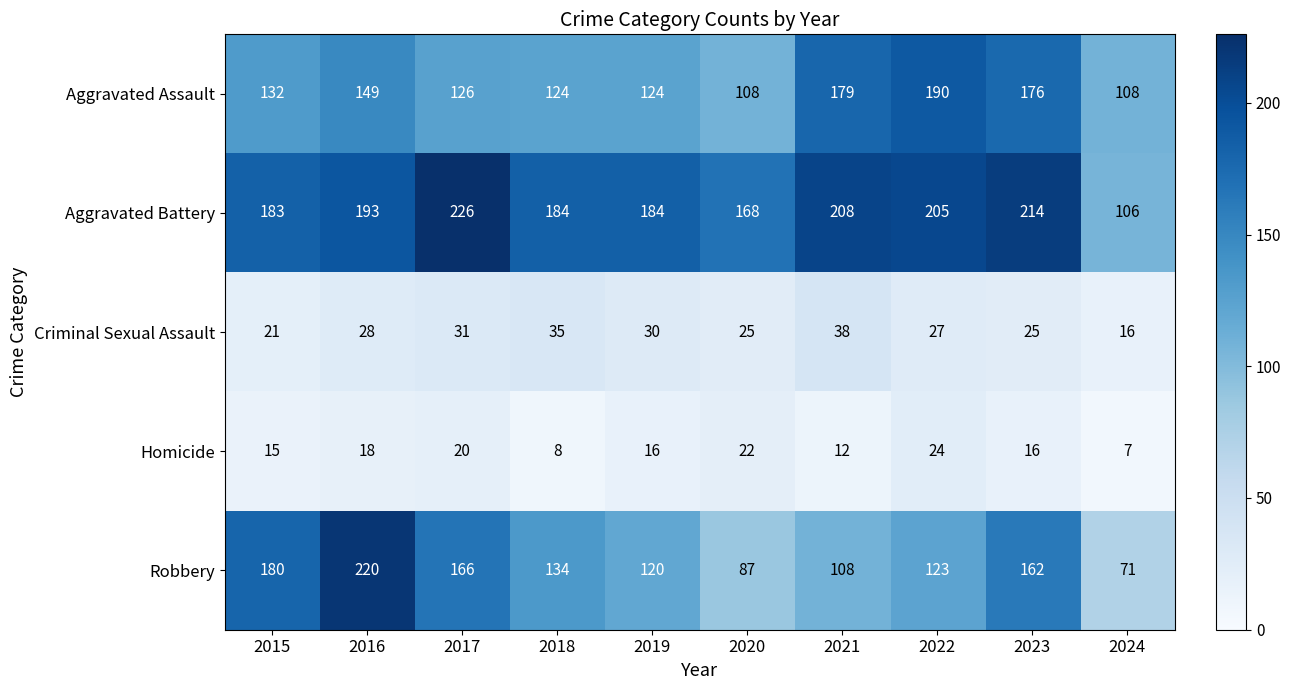

How many Homicide values are between 12 and 20?

6